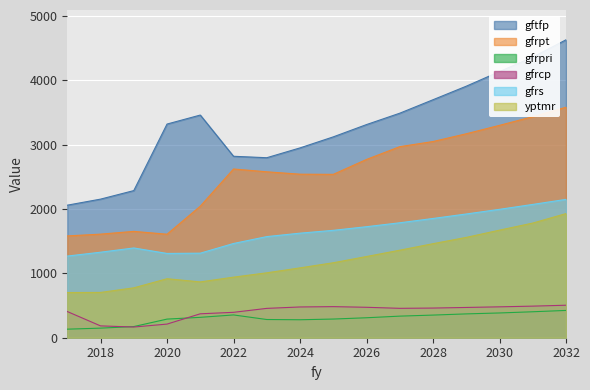

At which label does gfrs first exceed 1669?

2025